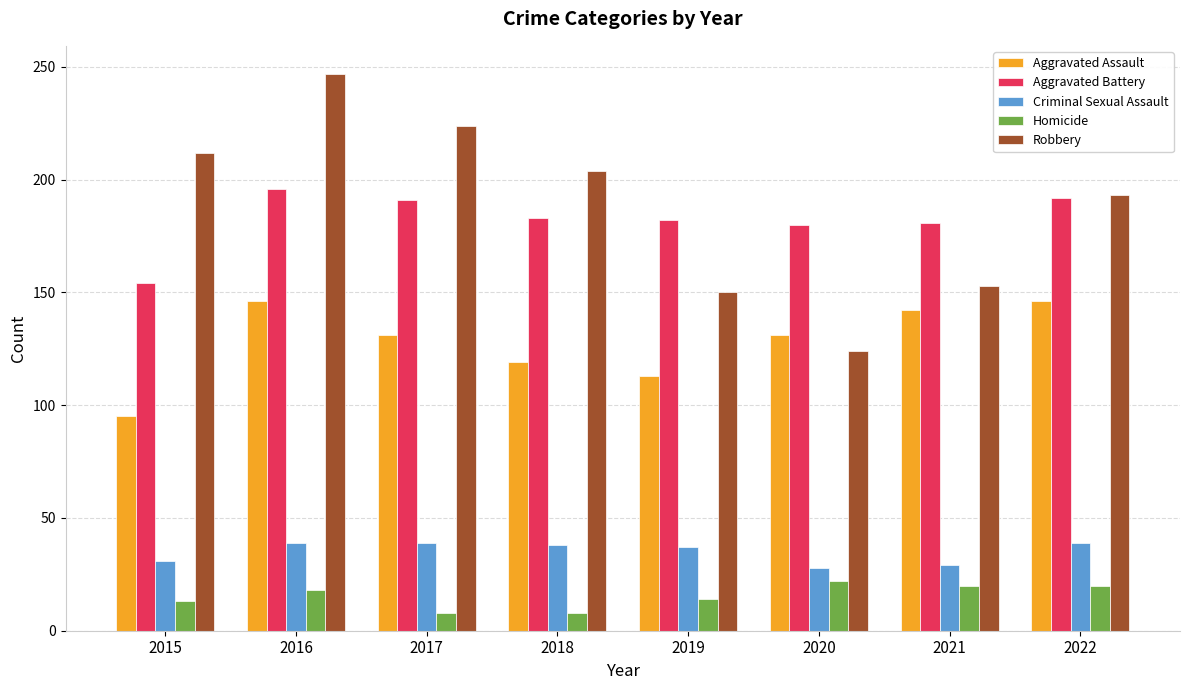

True or false: Aggravated Assault has a value of 142 at 2021.

True